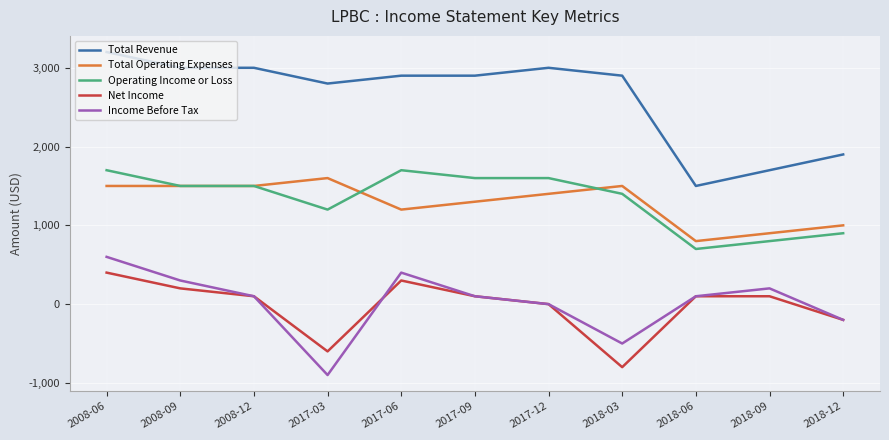

Does the chart display data point markers on the line(s)?

No